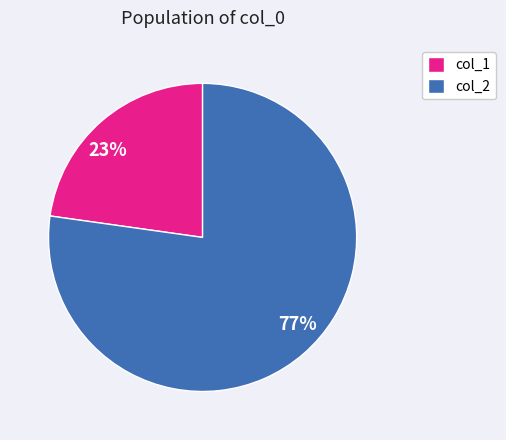

Is it true that 77% is 77% of the pie?

True